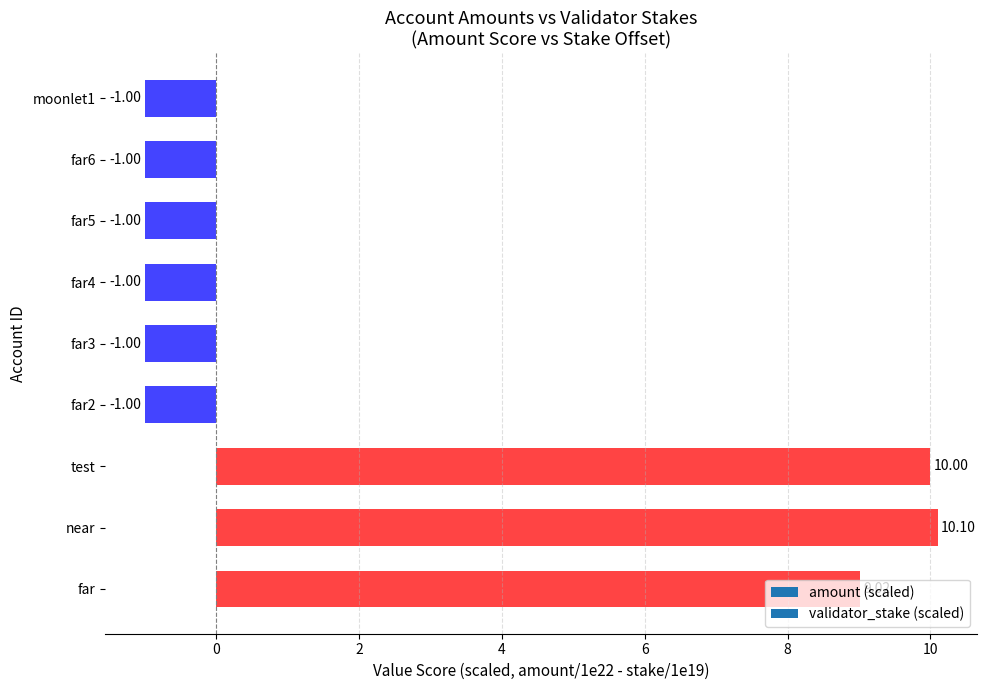

At which category does the chart reach its peak across all series?

near